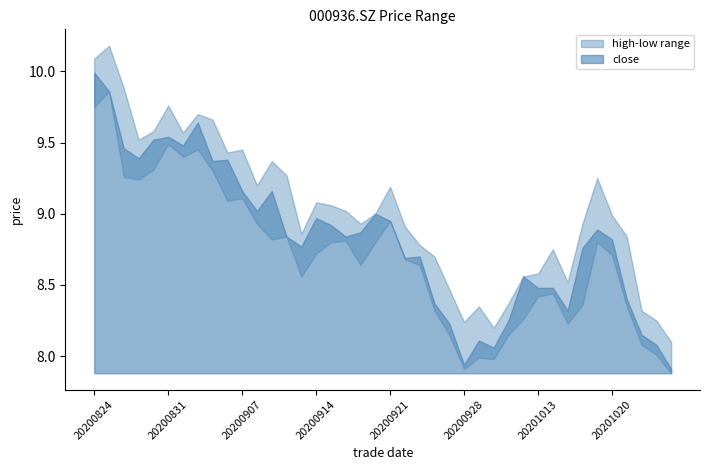

What is the approximate value of low at 20200924?

8.3